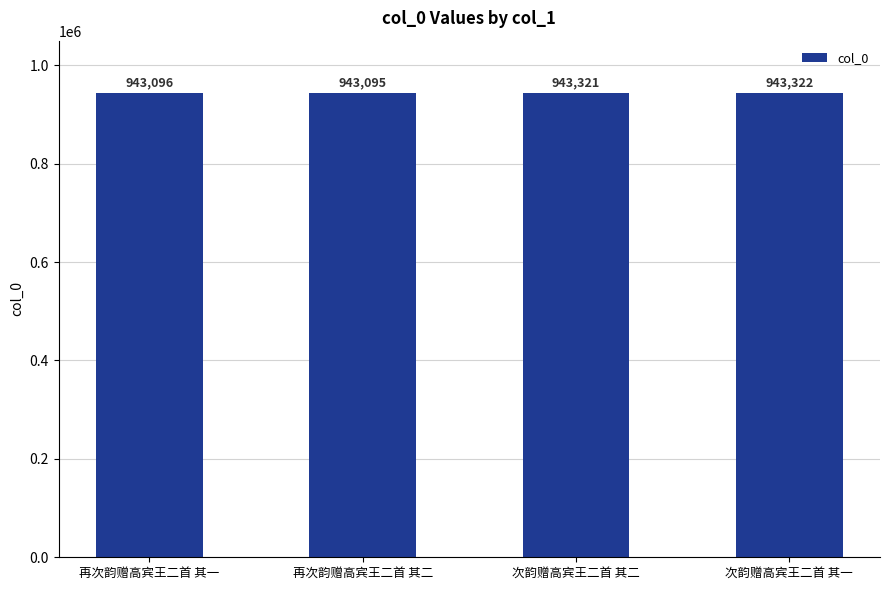

Reading right to left, list all the values displayed in this chart.

943322	943321	943095	943096